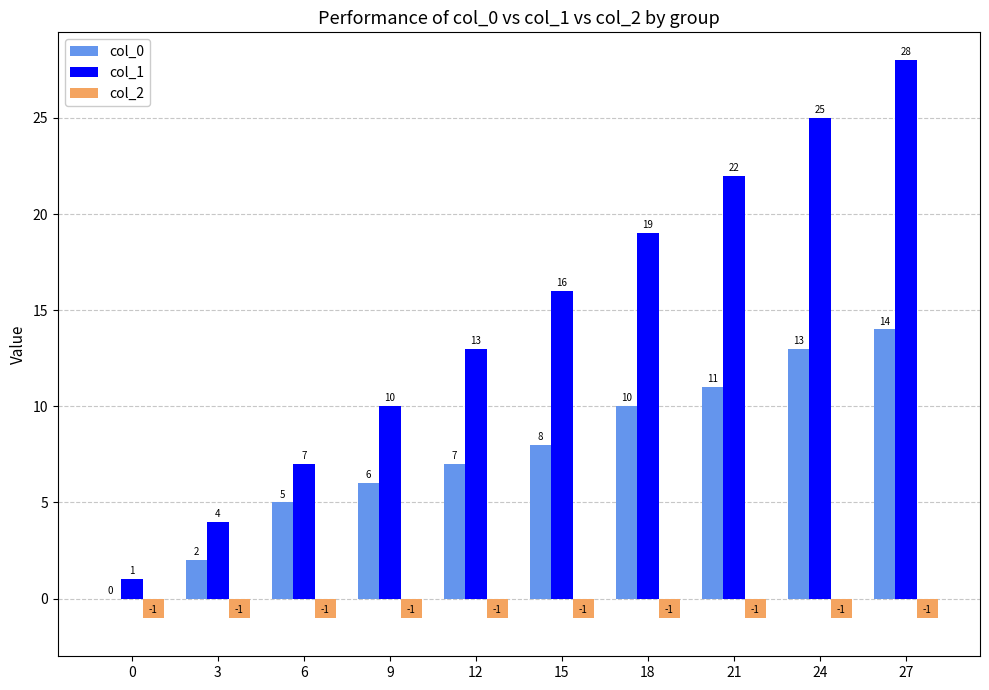

At which category is the sum across all series the highest?

27